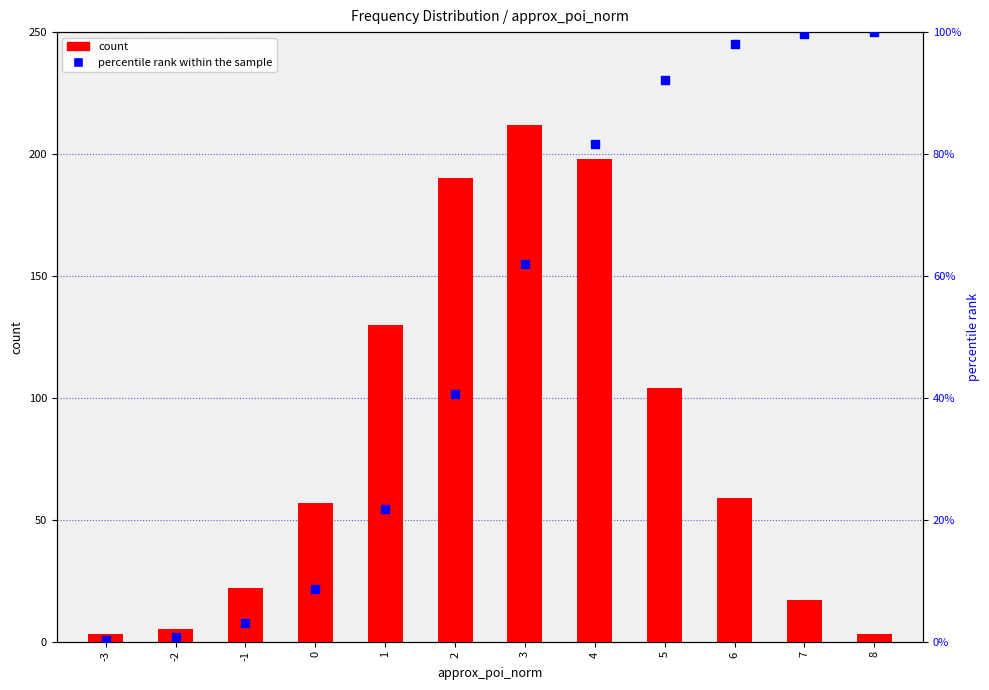

Is the value of percentile rank within the sample at 3 greater than the value of count at 2?

No